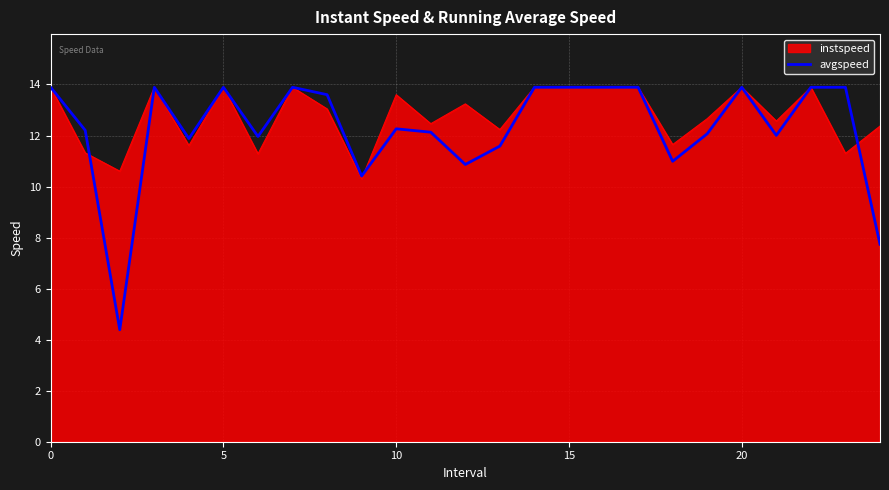

Which series has the widest spread of values?

avgspeed